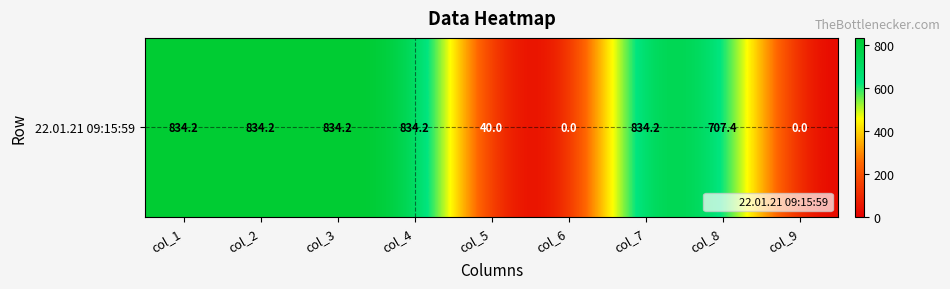

Rank the categories by value from highest to lowest.

col_1, col_2, col_3, col_4, col_7, col_8, col_5, col_6, col_9